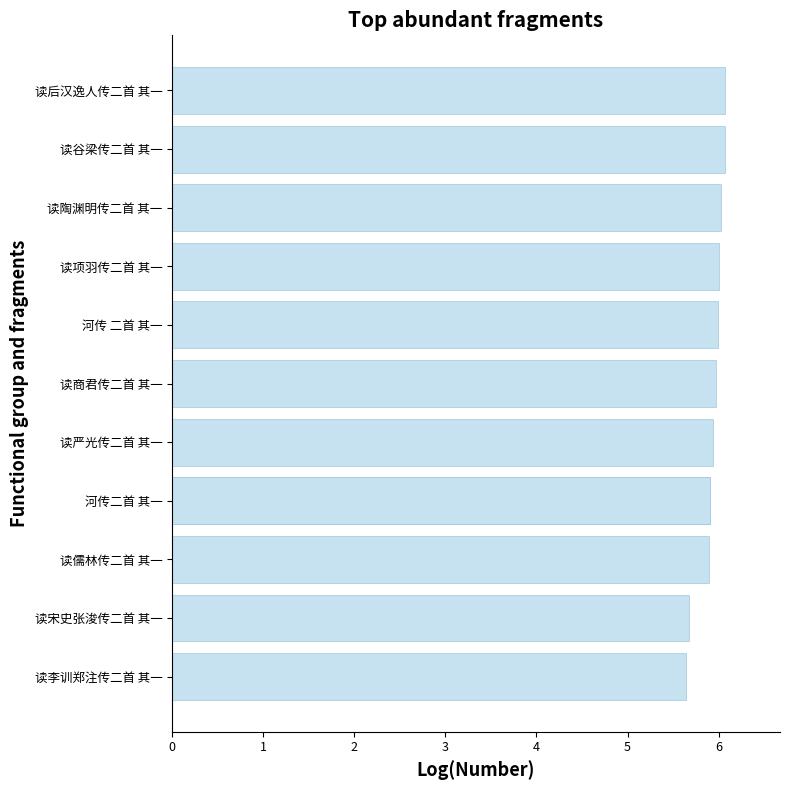

True or false: the data shows 8.7 at 3.

False